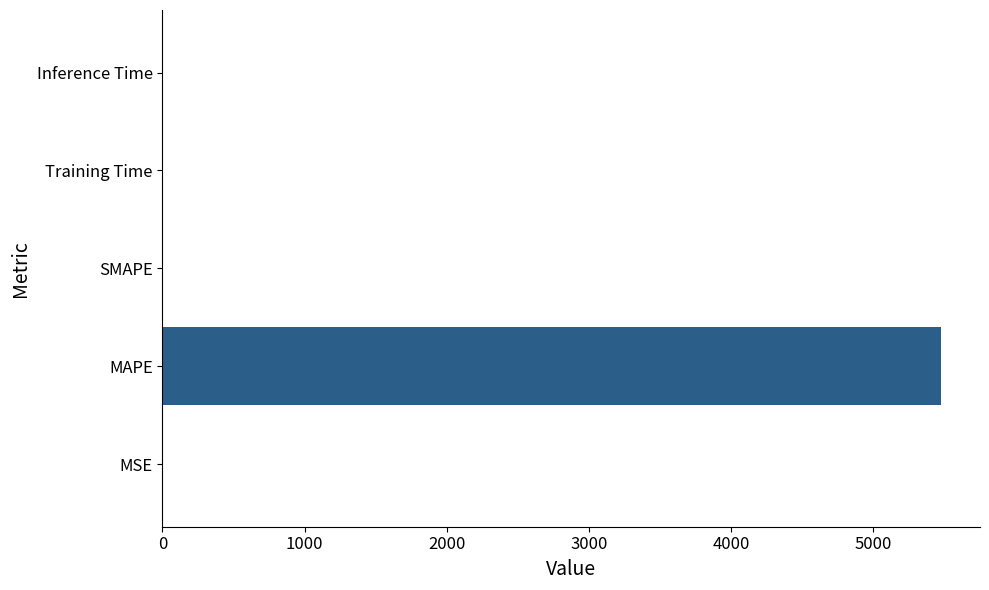

What is the sum of the values at SMAPE and MAPE?

5479.4